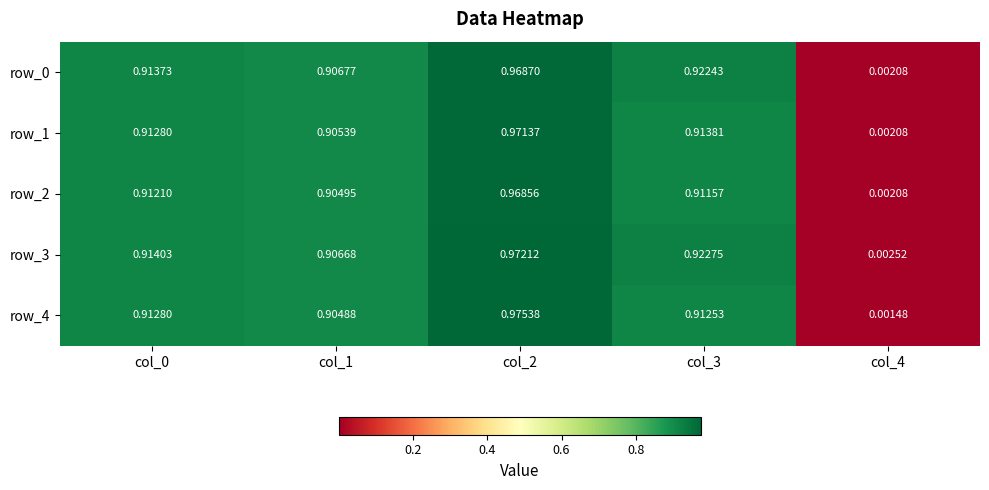

Is the value of row_0 at col_1 greater than the value of row_4 at col_0?

No